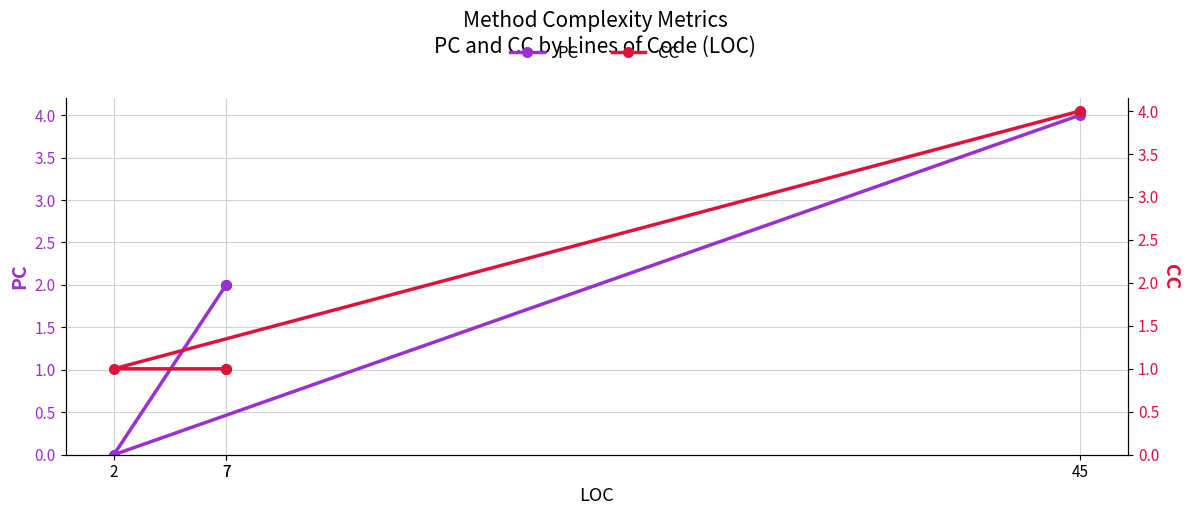

Rank the categories by CC value from lowest to highest.

7, 7, 2, 45